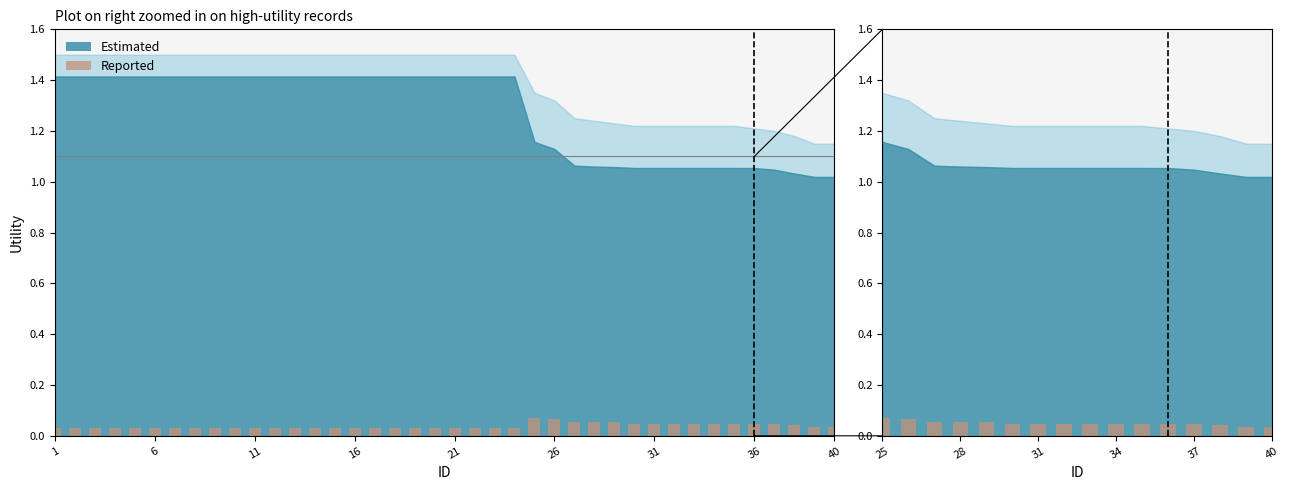

True or false: the data shows 0.0 at 11.

False